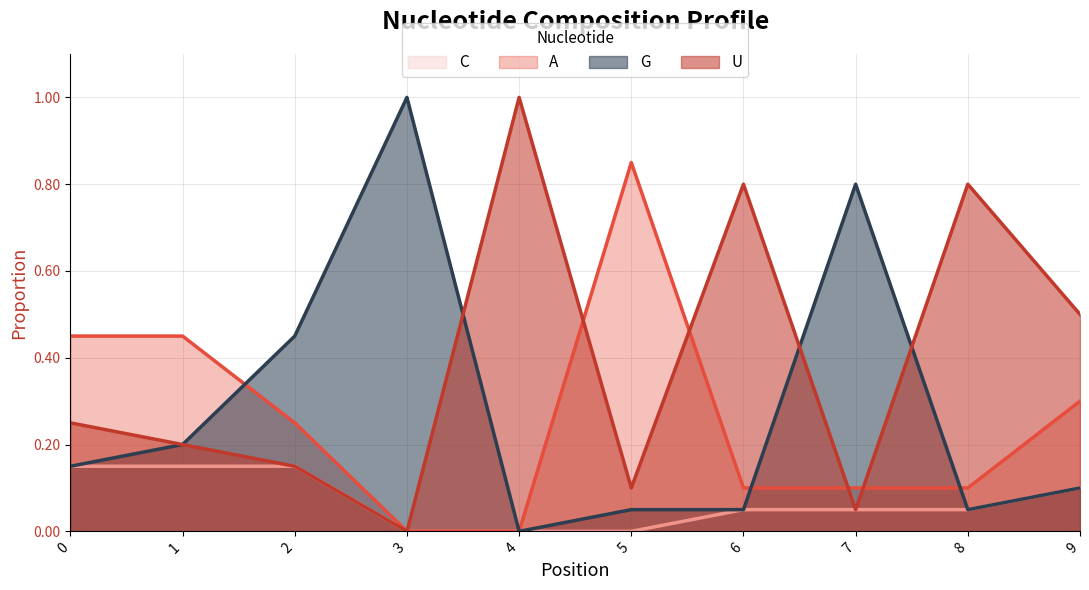

List the labels in order of A value, largest first.

5, 0, 1, 9, 2, 6, 7, 8, 3, 4